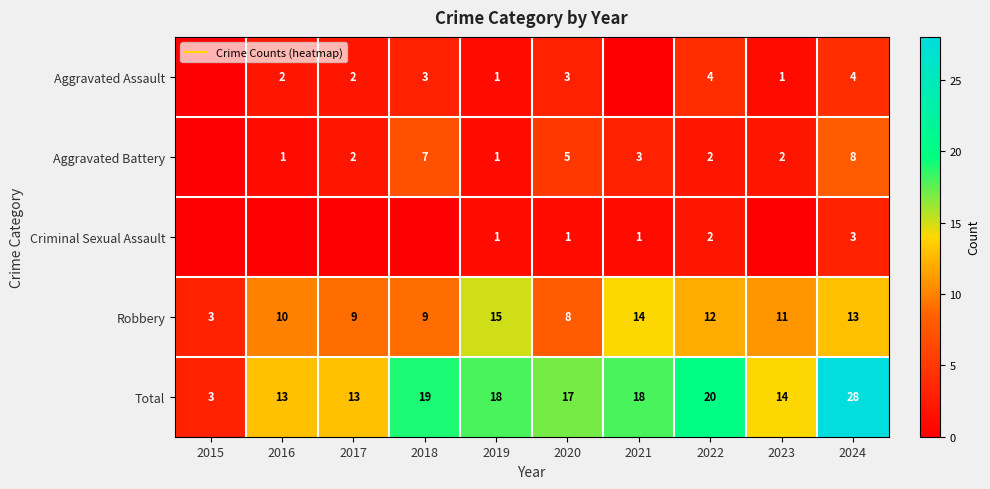

Which label corresponds to the largest value in the chart?

2024